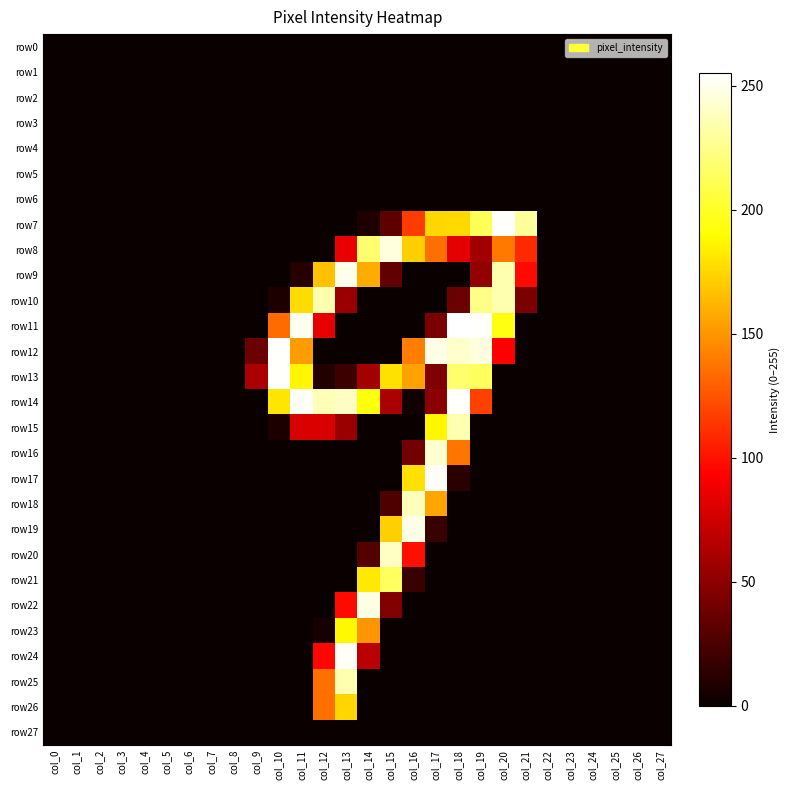

Which series has the largest total across all categories?

row14